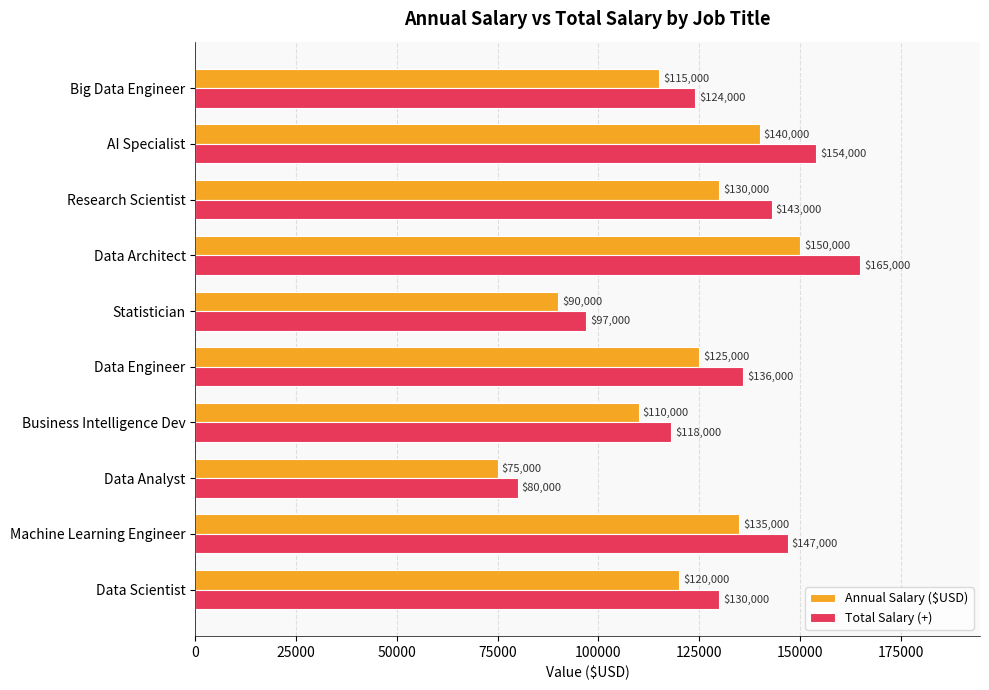

At which label is Annual Salary ($USD) closest to 112500?

Business Intelligence Dev